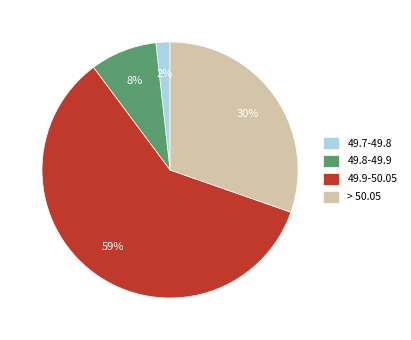

To the nearest percent, what portion does 49.7-49.8 represent?

2%